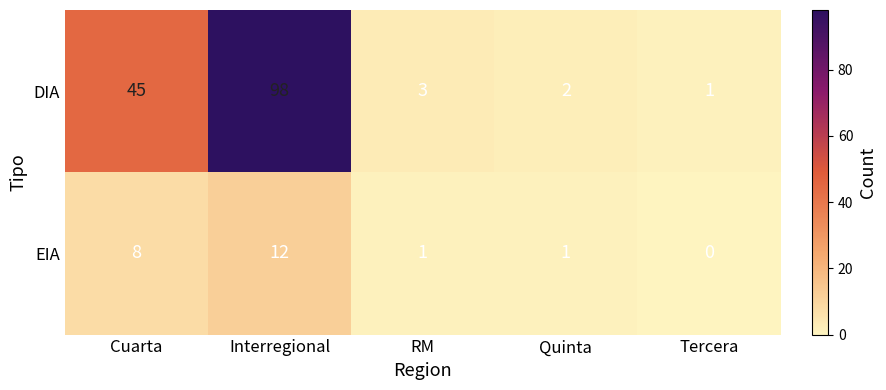

At which category does the chart reach its minimum across all series?

Tercera